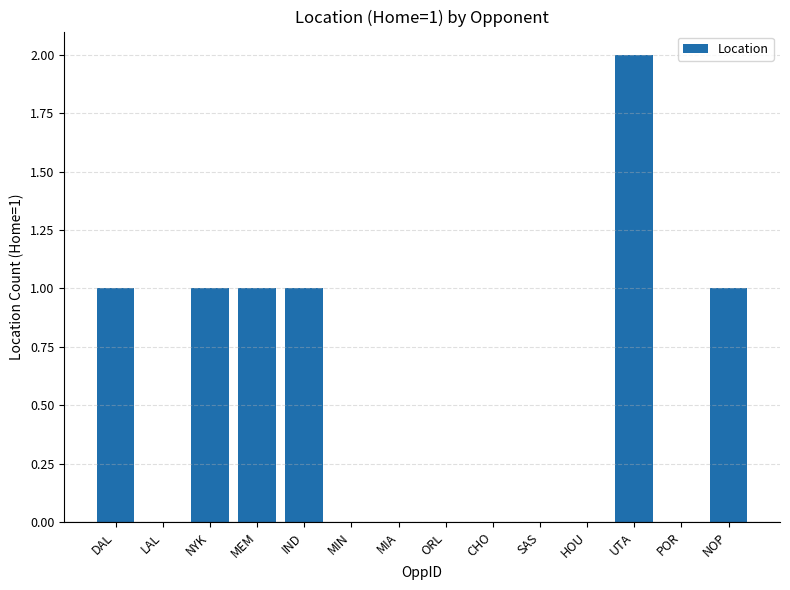

Reading left to right, list all the values displayed in this chart.

DAL=1	LAL=0	NYK=1	MEM=1	IND=1	MIN=0	MIA=0	ORL=0	CHO=0	SAS=0	HOU=0	UTA=2	POR=0	NOP=1